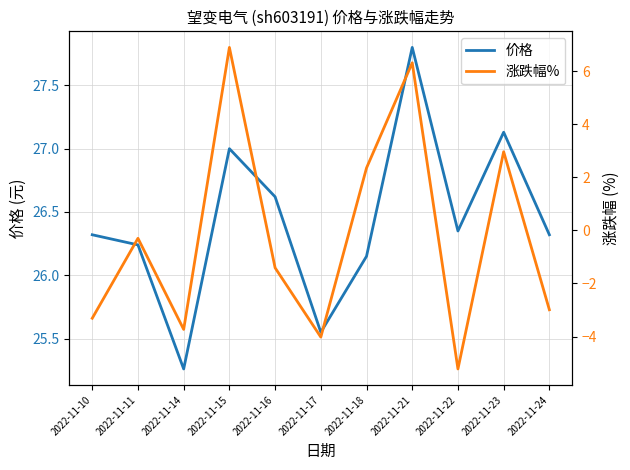

Rank the series by their average value, from lowest to highest.

涨跌幅%, 价格